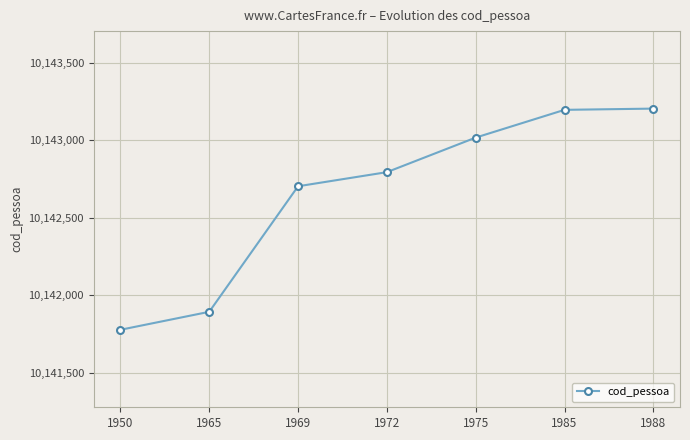

What is the value of the 4th point from the left?

10142794